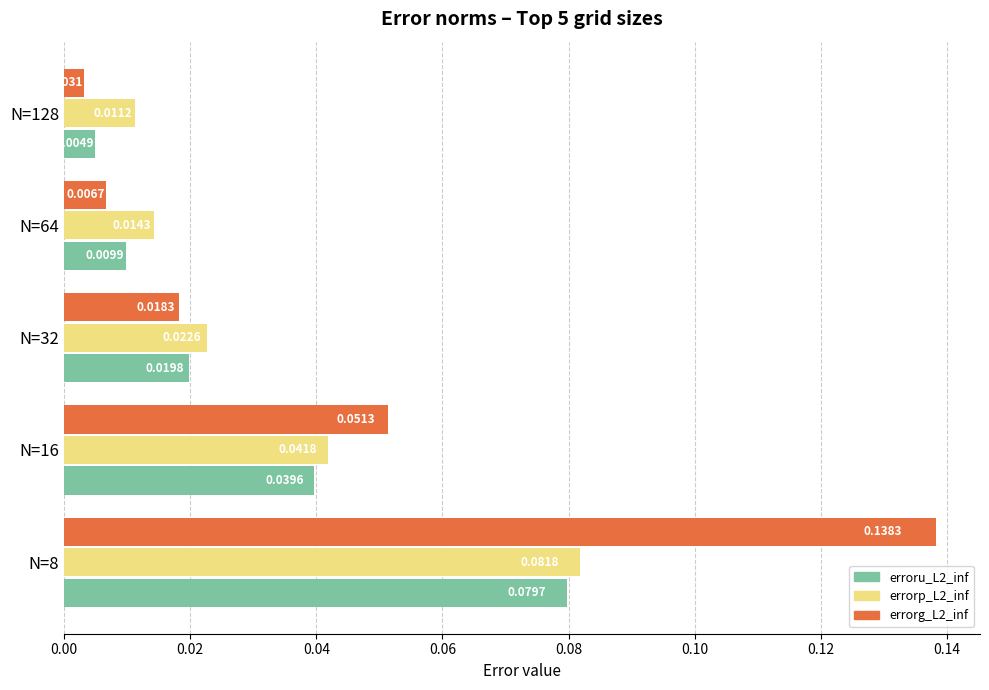

At how many categories does at least one series exceed 0?

5